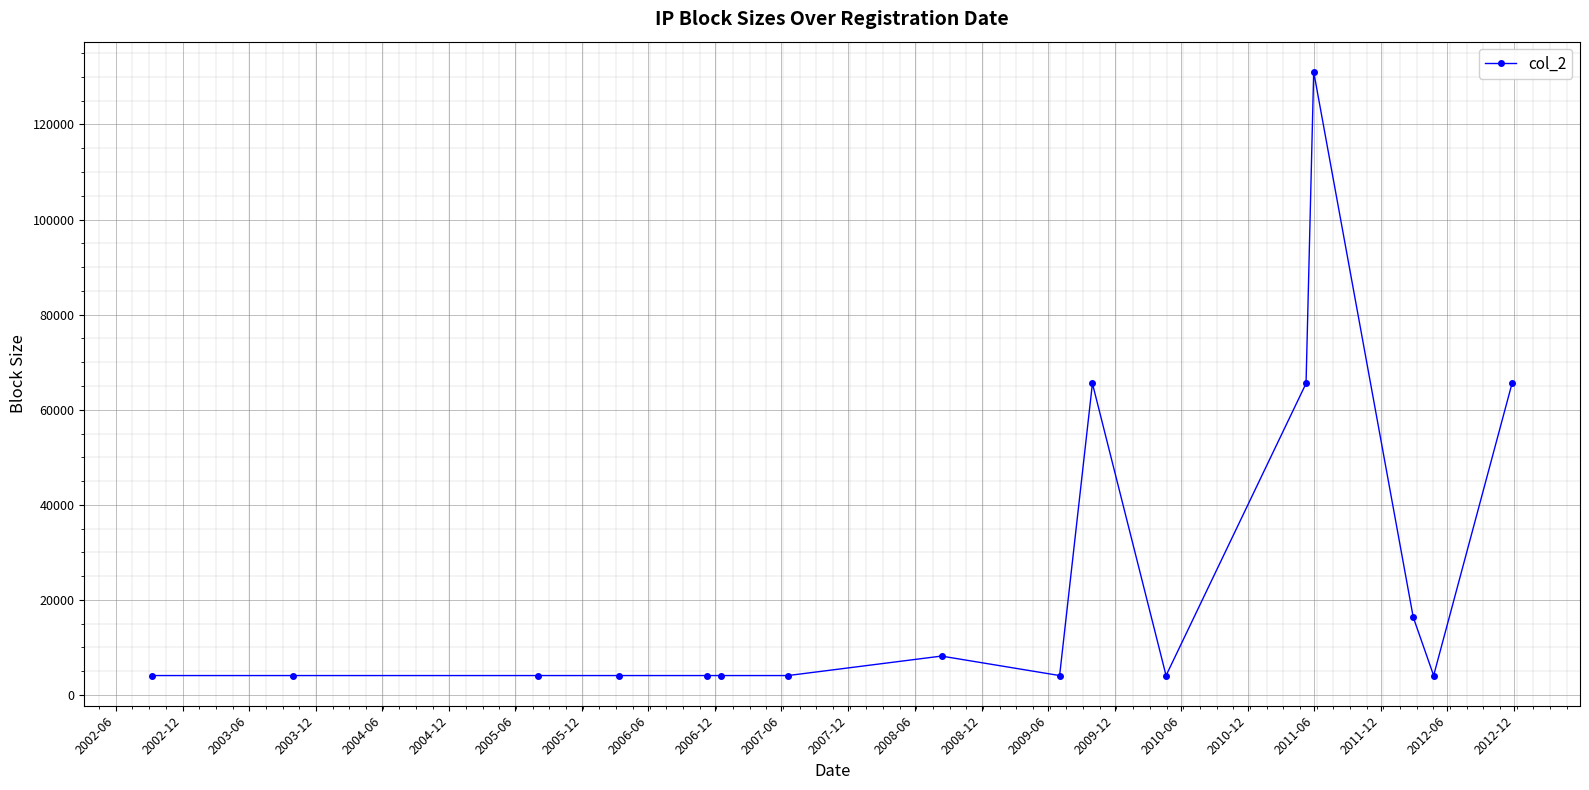

What is the difference between the second highest and minimum values?

61440